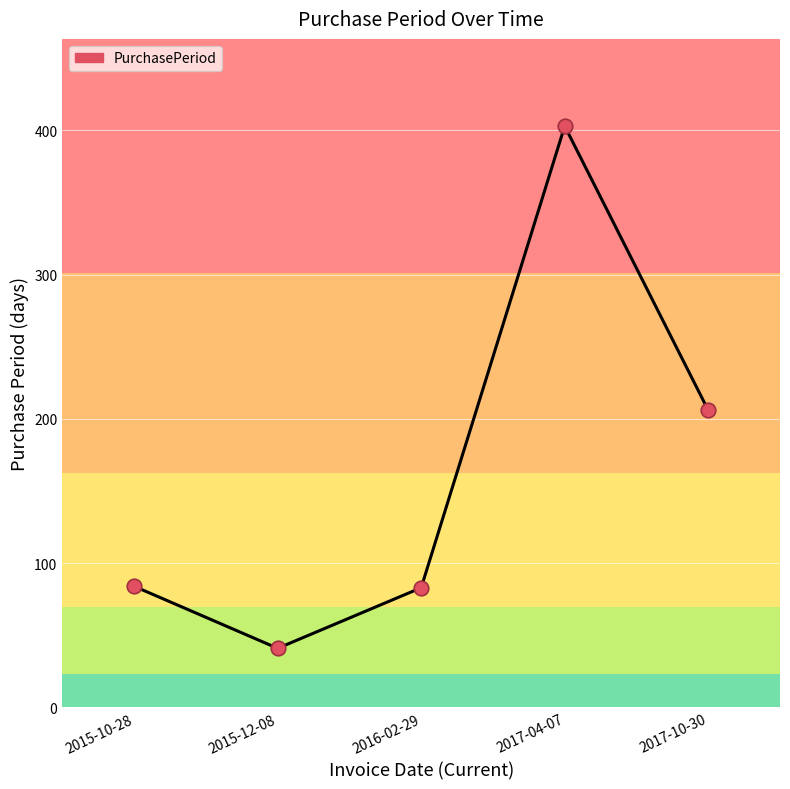

What is the change in value from 2015-10-28 to 2017-04-07?

+319